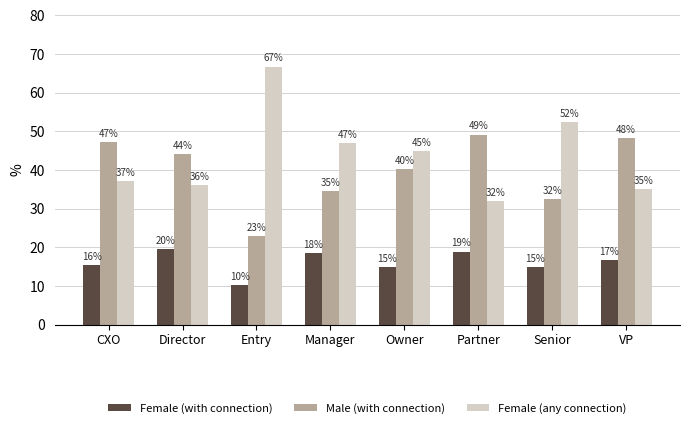

What is the spread (max minus min) of values at Entry?

56.4